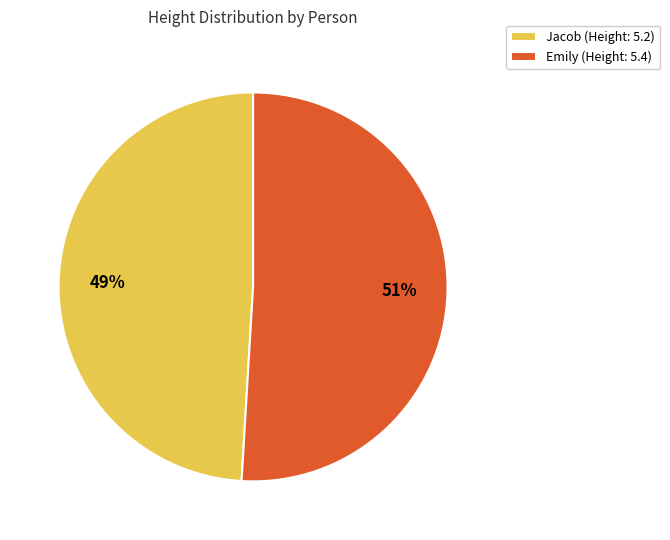

Count the number of slices in the pie.

2